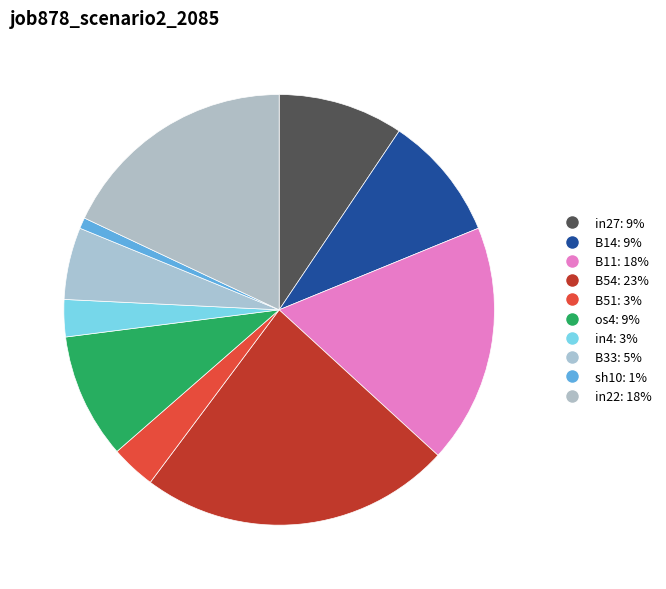

How many slices are in this pie chart?

10